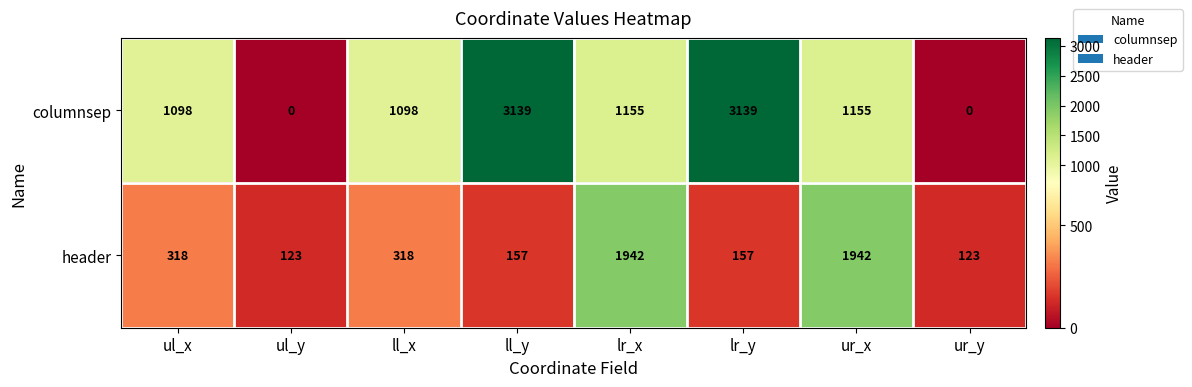

Reading right to left, transcribe all the data shown in this chart.

columnsep: 0	1155	3139	1155	3139	1098	0	1098
header: 123	1942	157	1942	157	318	123	318